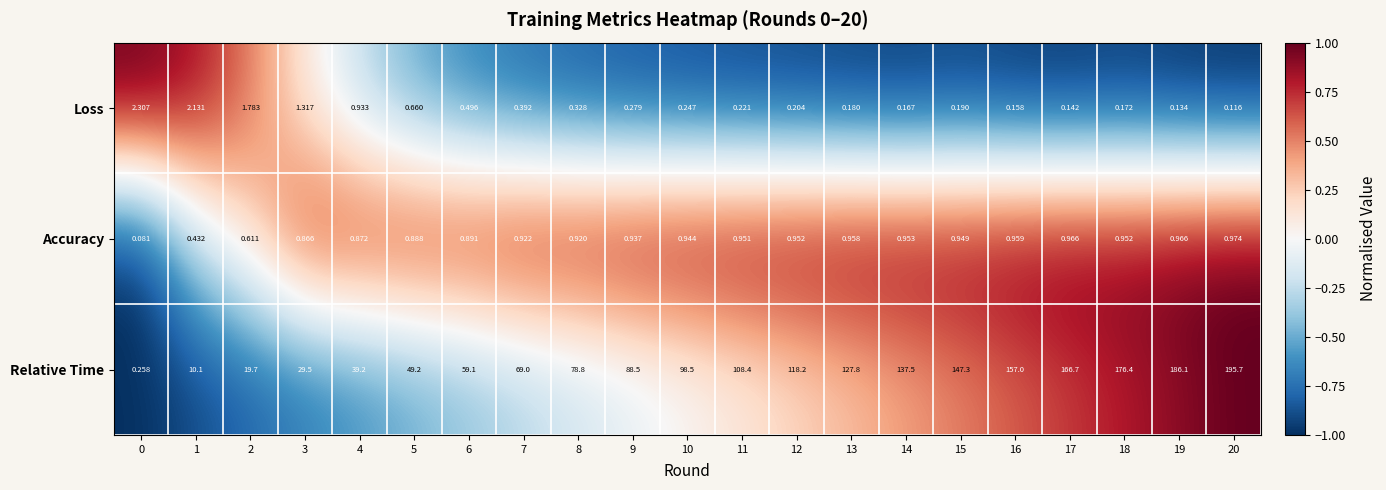

List the series in order of their peak value, highest first.

Relative Time, Loss, Accuracy